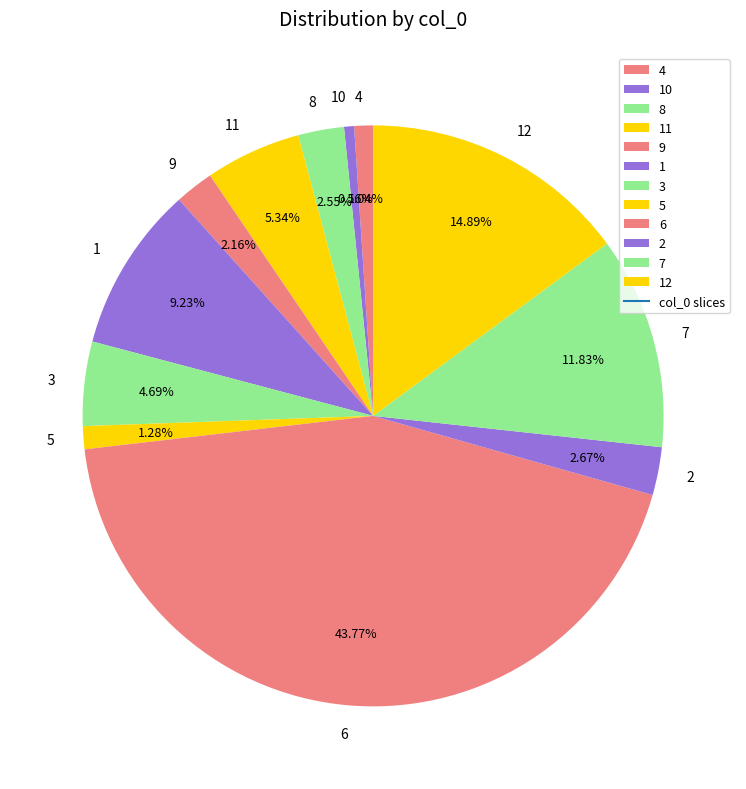

Is it true that 11 is 17% of the pie?

False